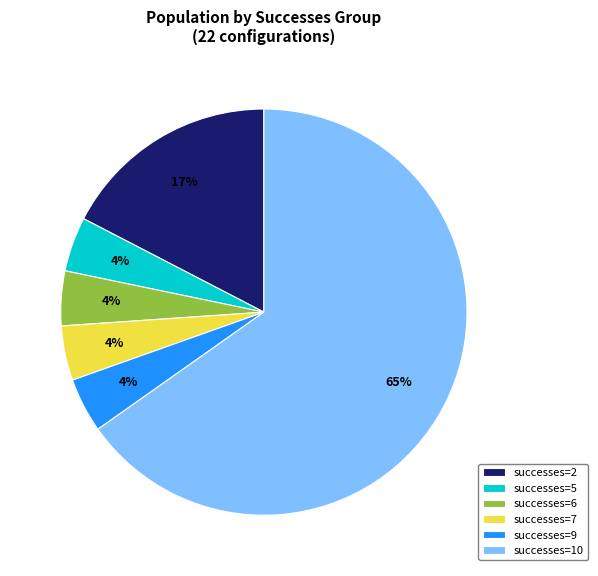

Which category has the biggest portion of the pie?

successes=10